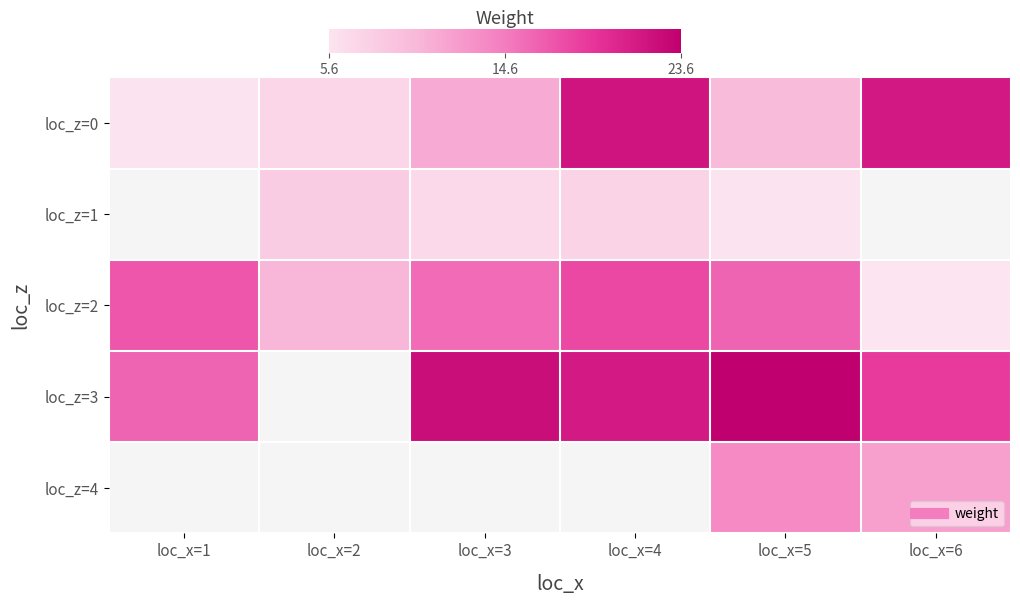

How many distinct data groups are displayed?

5